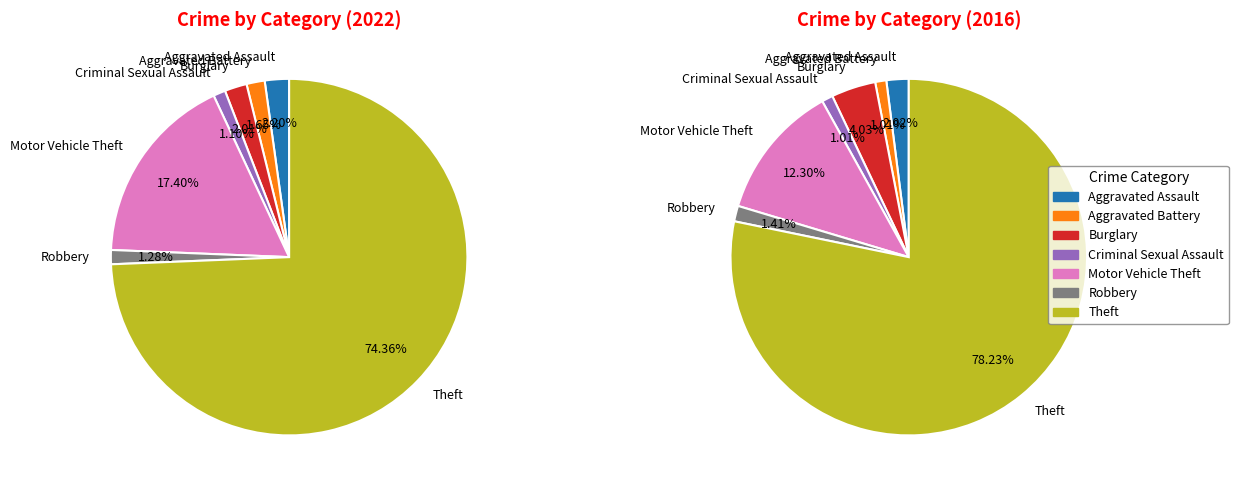

To the nearest percent, what percentage of the pie is Robbery?

1%